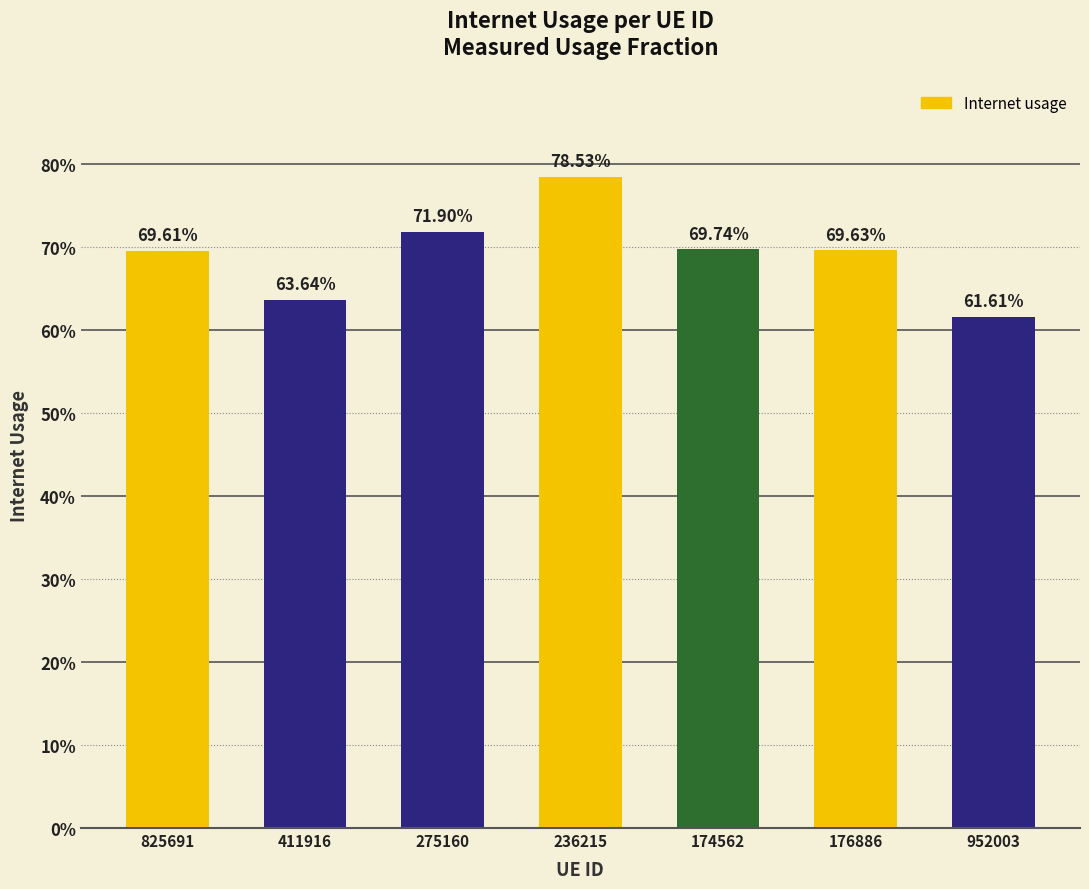

Are the bars horizontal?

No